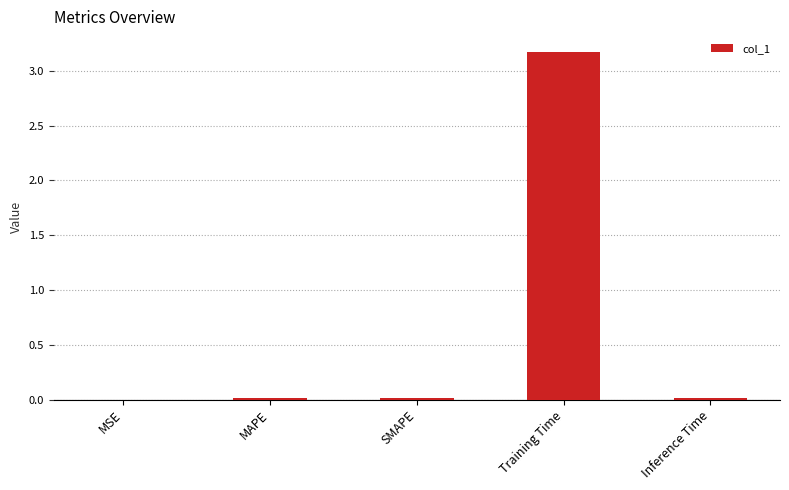

True or false: the data shows 0.0 at MSE.

True